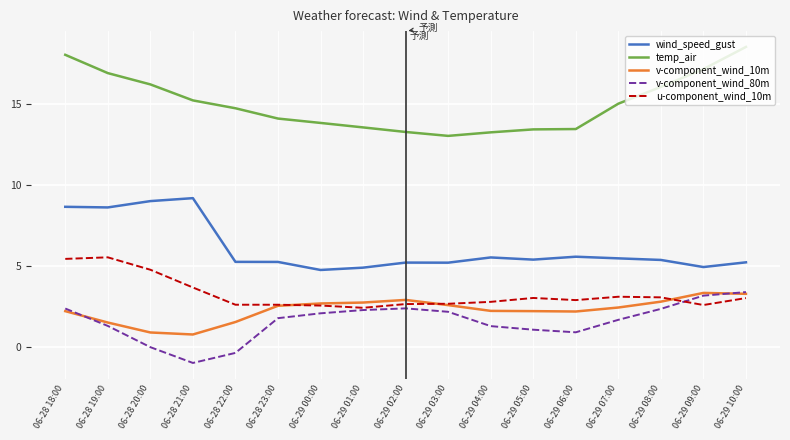

How many lines are shown in the chart?

5